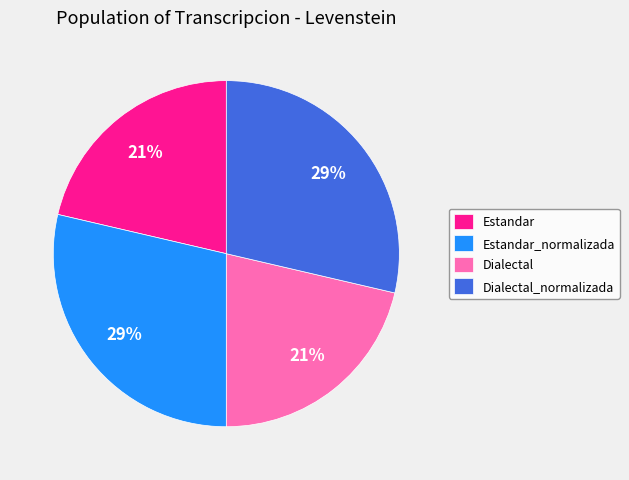

The Dialectal_normalizada slice represents 29% of the pie. True or false?

True